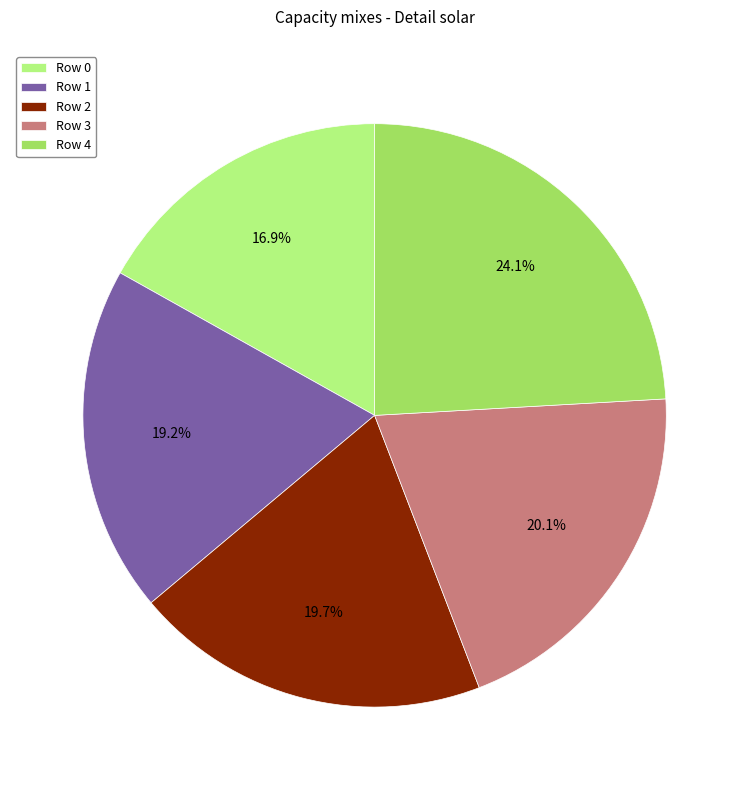

To the nearest percent, what is the average slice percentage?

20%